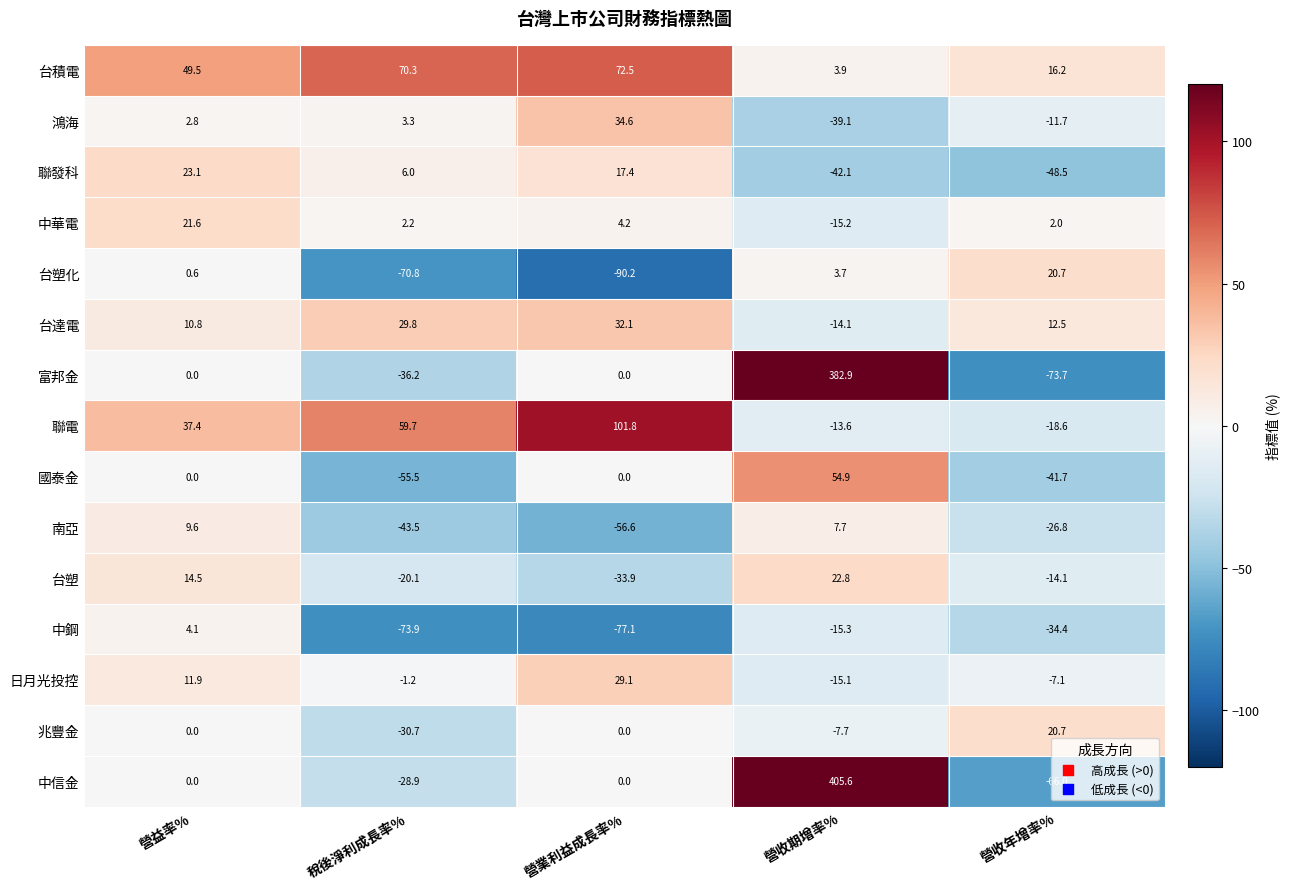

Is the value of 鴻海 at 營業利益成長率% greater than the value of 台塑化 at 稅後淨利成長率%?

Yes